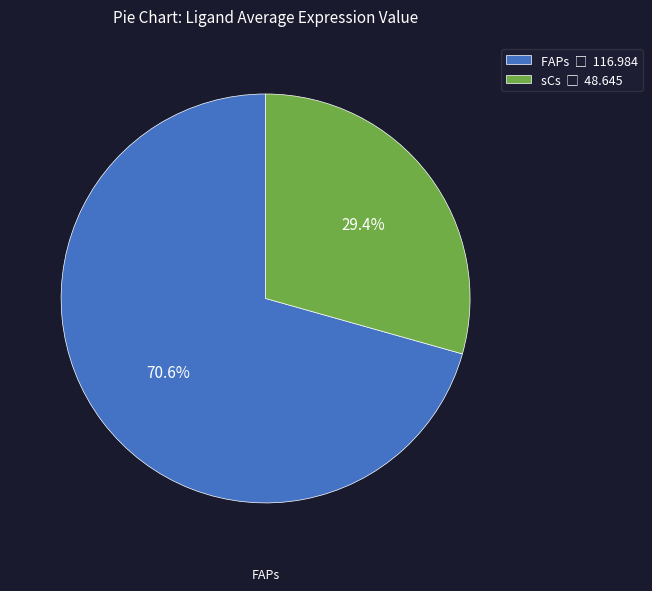

What percentage is NOT represented by sCs?

70.6%